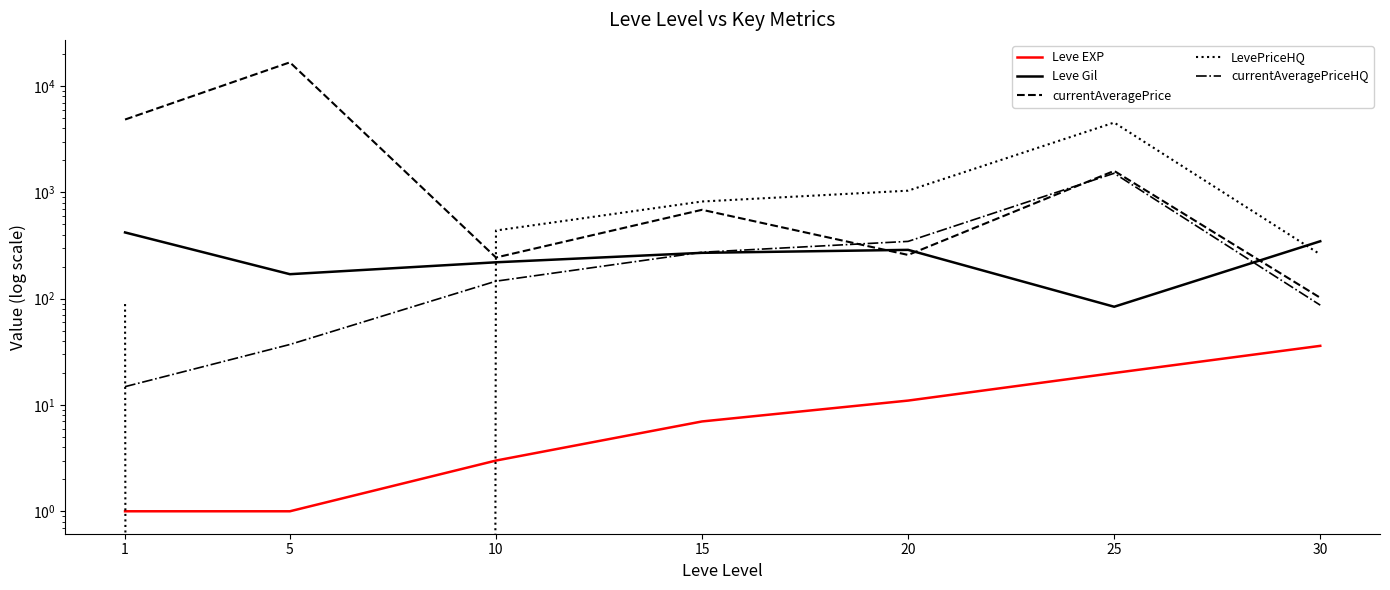

What value does the currentAveragePriceHQ series have at 1?

14.9